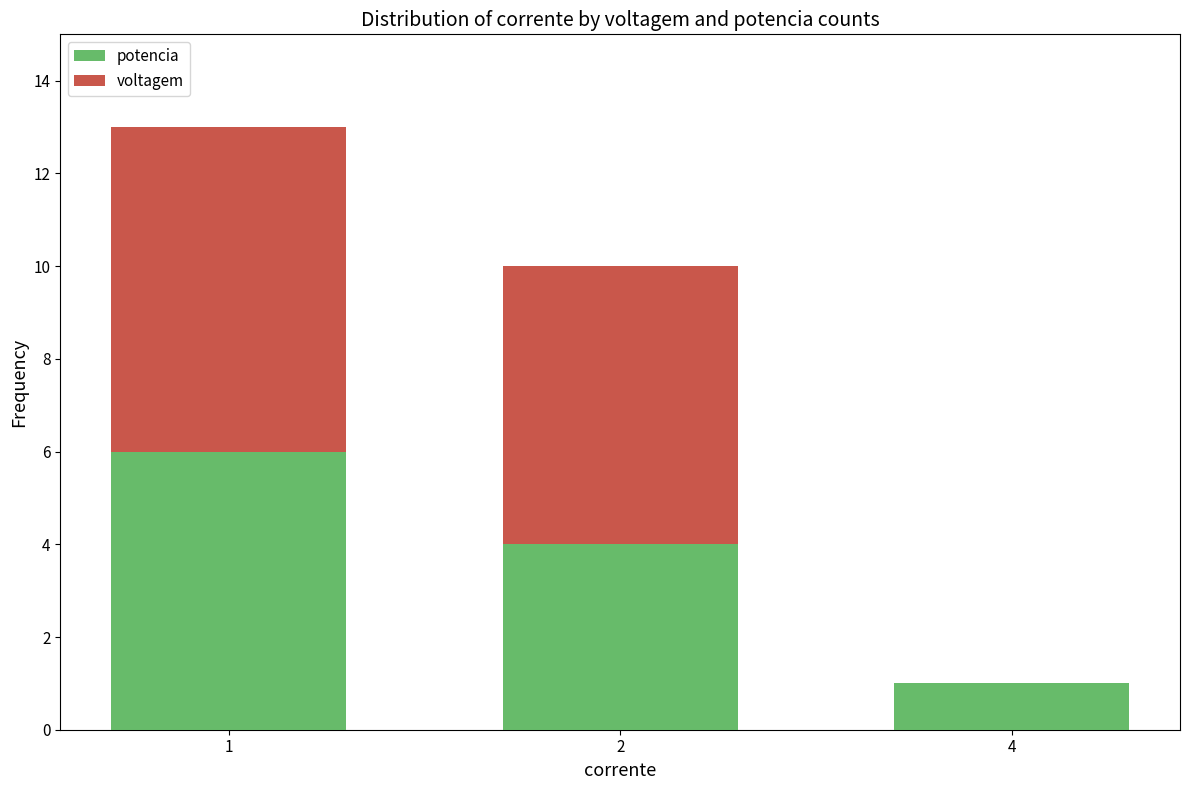

What is the total value across all series at 2?

10